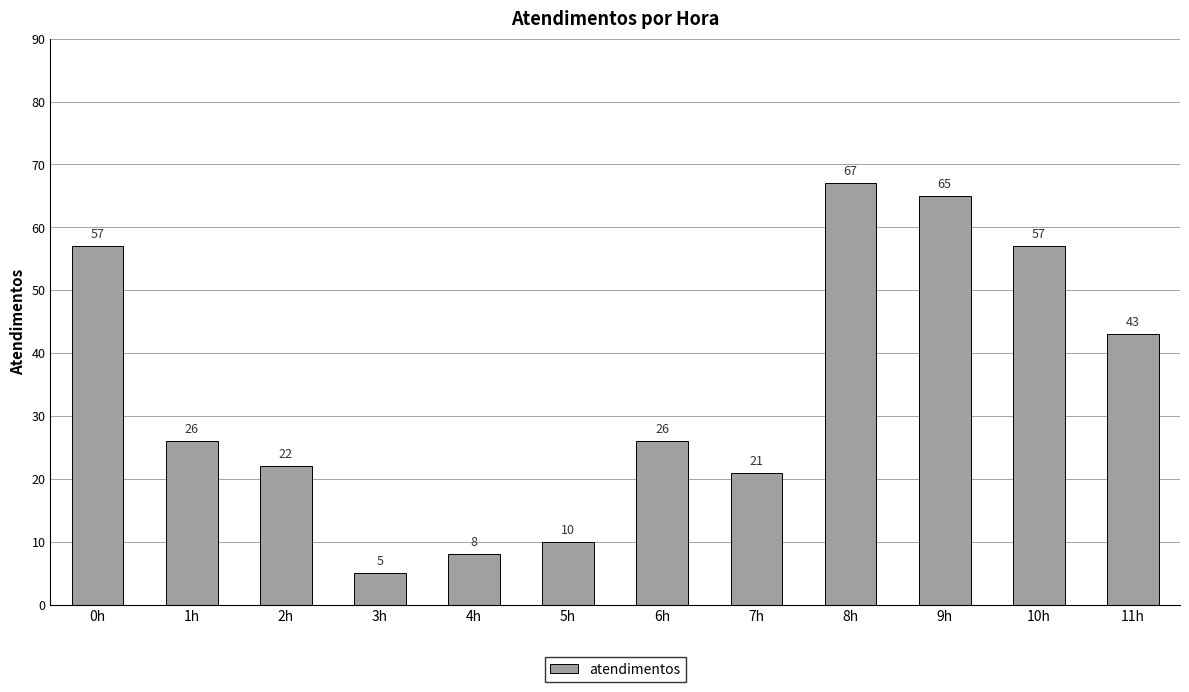

What is the sum of all values?

407